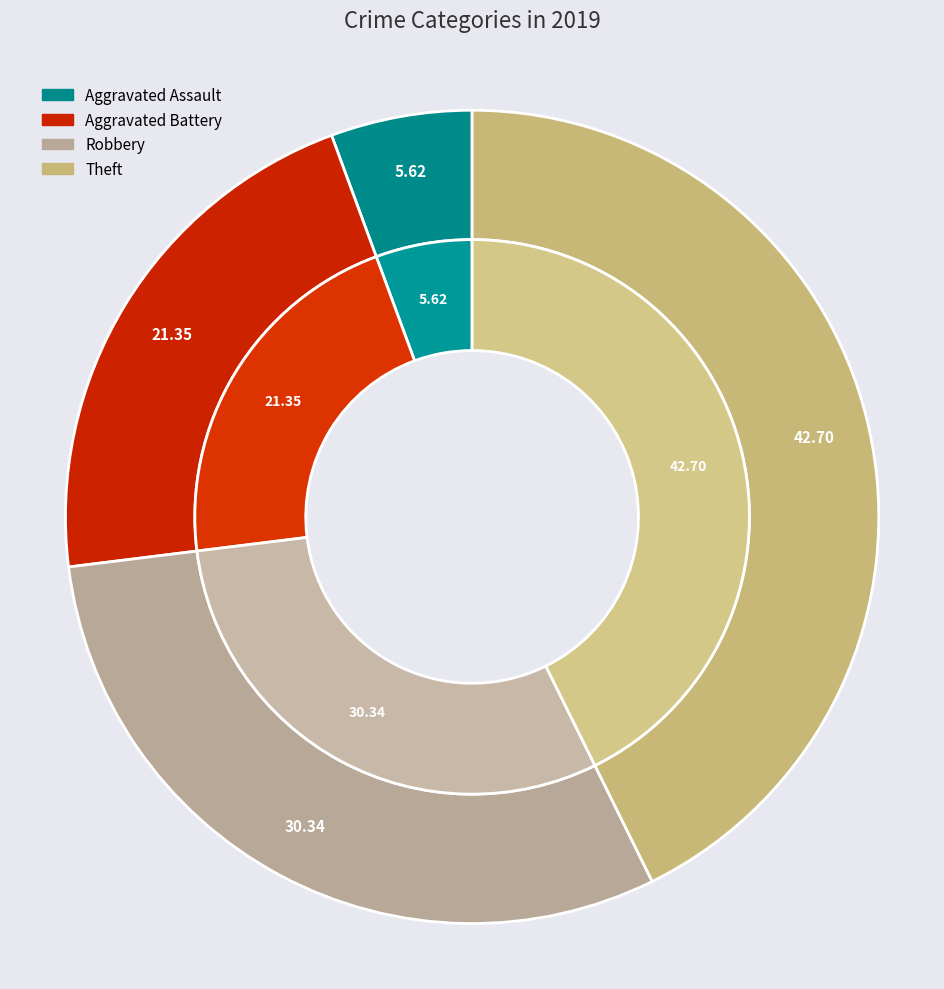

True or false: Aggravated Battery accounts for 12% of the total.

False